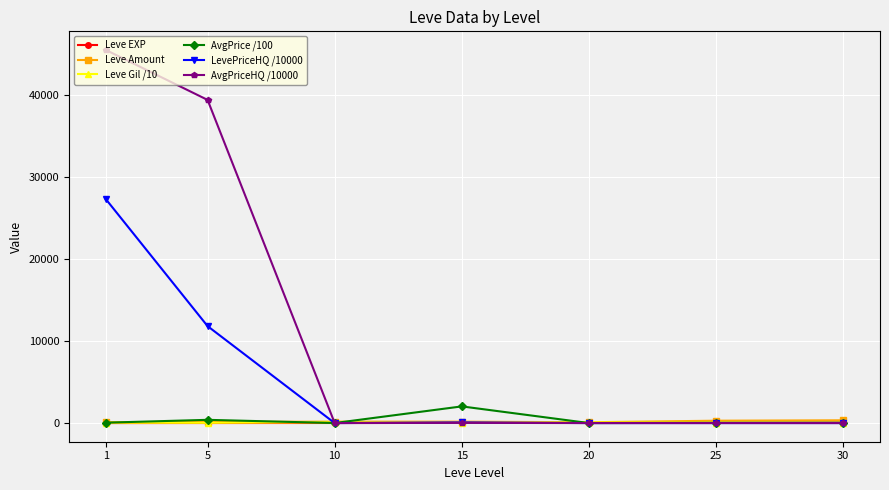

Where is LevePriceHQ /10000 nearest to the value 13637?

5